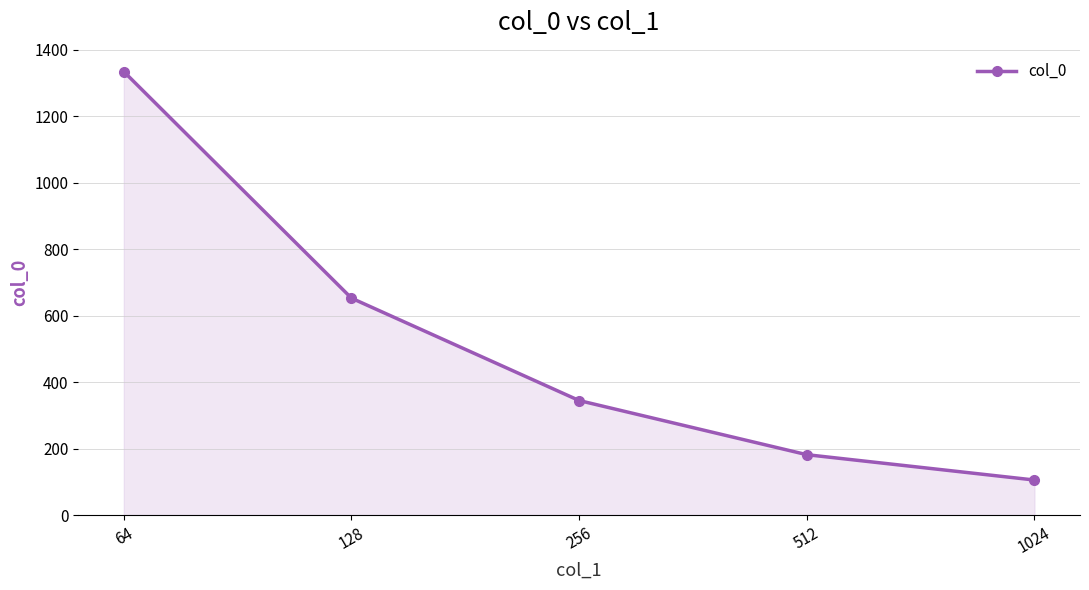

List the labels in order of value, smallest first.

1024, 512, 256, 128, 64